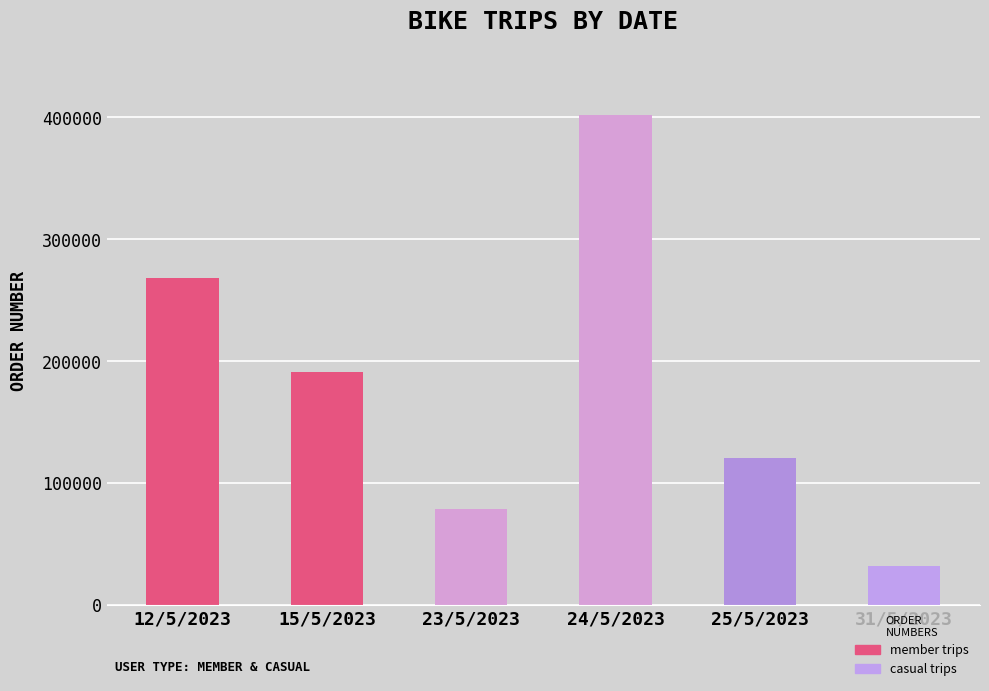

Which category has the lowest value across all series?

31/5/2023